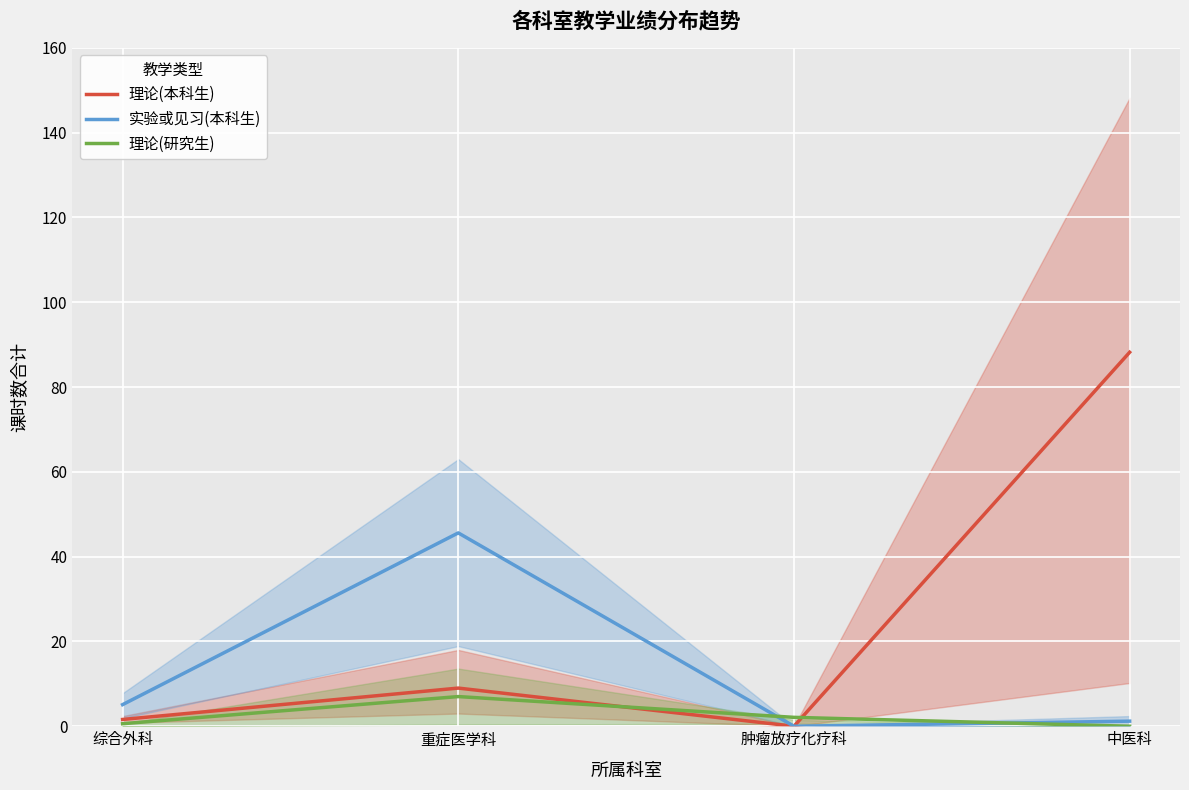

How many data points in 实验或见习(本科生) are less than 5?

2